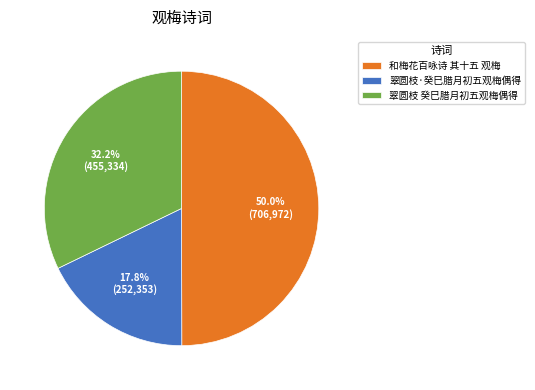

To the nearest percent, what is the difference between the largest and smallest slice percentages?

32%